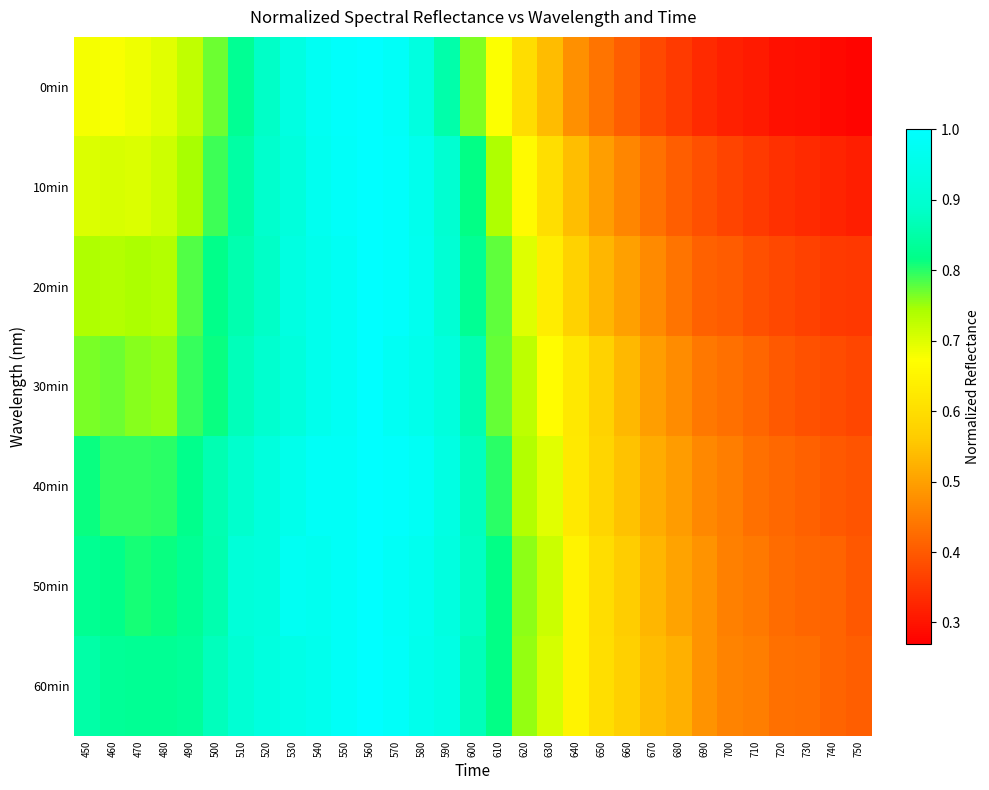

Reading left to right, transcribe all the data shown in this chart.

0min: 450=0.7	460=0.7	470=0.7	480=0.7	490=0.7	500=0.8	510=0.8	520=0.9	530=0.9	540=1.0	550=1.0	560=1.0	570=1.0	580=0.9	590=0.9	600=0.8	610=0.7	620=0.6	630=0.5	640=0.5	650=0.4	660=0.4	670=0.4	680=0.4	690=0.3	700=0.3	710=0.3	720=0.3	730=0.3	740=0.3	750=0.3
10min: 450=0.7	460=0.7	470=0.7	480=0.7	490=0.7	500=0.8	510=0.8	520=0.9	530=0.9	540=1.0	550=1.0	560=1.0	570=1.0	580=1.0	590=0.9	600=0.8	610=0.7	620=0.7	630=0.6	640=0.5	650=0.5	660=0.5	670=0.4	680=0.4	690=0.4	700=0.4	710=0.4	720=0.3	730=0.3	740=0.3	750=0.3
20min: 450=0.7	460=0.7	470=0.7	480=0.7	490=0.8	500=0.8	510=0.9	520=0.9	530=0.9	540=1.0	550=1.0	560=1.0	570=1.0	580=1.0	590=0.9	600=0.8	610=0.8	620=0.7	630=0.6	640=0.6	650=0.5	660=0.5	670=0.5	680=0.4	690=0.4	700=0.4	710=0.4	720=0.4	730=0.4	740=0.4	750=0.4
30min: 450=0.8	460=0.8	470=0.8	480=0.8	490=0.8	500=0.8	510=0.9	520=0.9	530=0.9	540=1.0	550=1.0	560=1.0	570=1.0	580=1.0	590=0.9	600=0.9	610=0.8	620=0.7	630=0.7	640=0.6	650=0.6	660=0.5	670=0.5	680=0.5	690=0.4	700=0.4	710=0.4	720=0.4	730=0.4	740=0.4	750=0.4
40min: 450=0.8	460=0.8	470=0.8	480=0.8	490=0.8	500=0.9	510=0.9	520=0.9	530=1.0	540=1.0	550=1.0	560=1.0	570=1.0	580=1.0	590=0.9	600=0.9	610=0.8	620=0.7	630=0.7	640=0.6	650=0.6	660=0.5	670=0.5	680=0.5	690=0.5	700=0.5	710=0.4	720=0.4	730=0.4	740=0.4	750=0.4
50min: 450=0.8	460=0.8	470=0.8	480=0.8	490=0.8	500=0.9	510=0.9	520=0.9	530=1.0	540=1.0	550=1.0	560=1.0	570=1.0	580=1.0	590=0.9	600=0.9	610=0.8	620=0.8	630=0.7	640=0.6	650=0.6	660=0.6	670=0.5	680=0.5	690=0.5	700=0.5	710=0.4	720=0.4	730=0.4	740=0.4	750=0.4
60min: 450=0.9	460=0.8	470=0.8	480=0.8	490=0.8	500=0.9	510=0.9	520=0.9	530=0.9	540=1.0	550=1.0	560=1.0	570=1.0	580=1.0	590=0.9	600=0.9	610=0.8	620=0.8	630=0.7	640=0.6	650=0.6	660=0.6	670=0.5	680=0.5	690=0.5	700=0.5	710=0.4	720=0.4	730=0.4	740=0.4	750=0.4